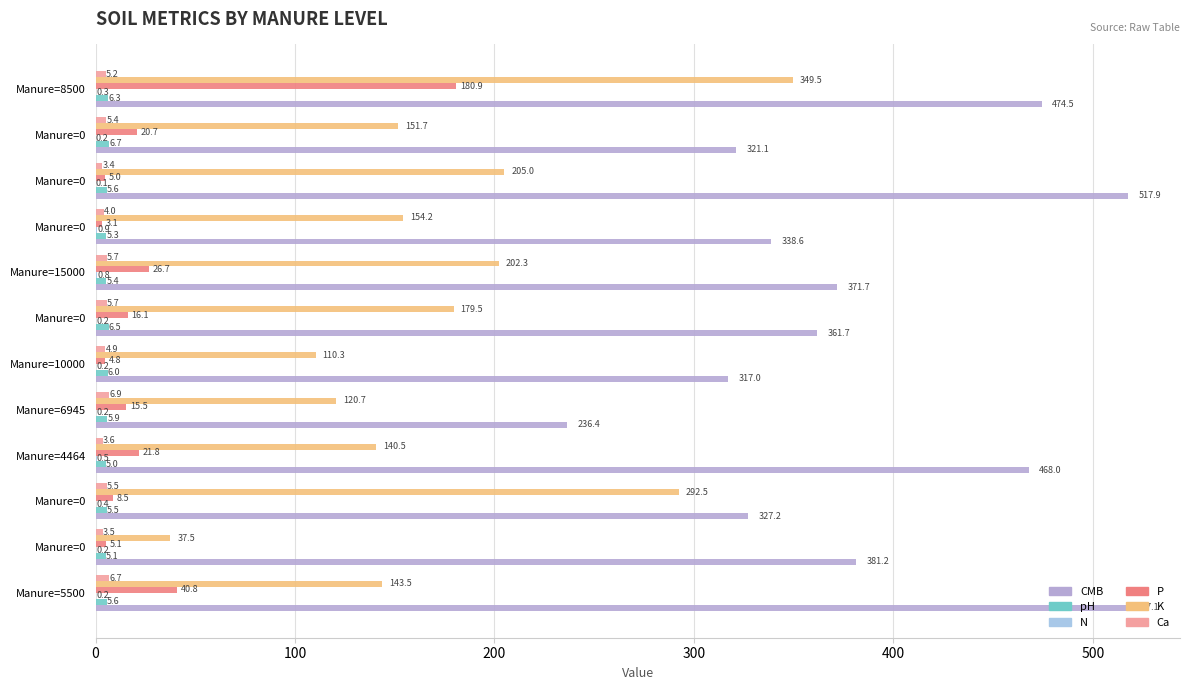

List the series in order of their peak value, highest first.

CMB, K, P, Ca, pH, N